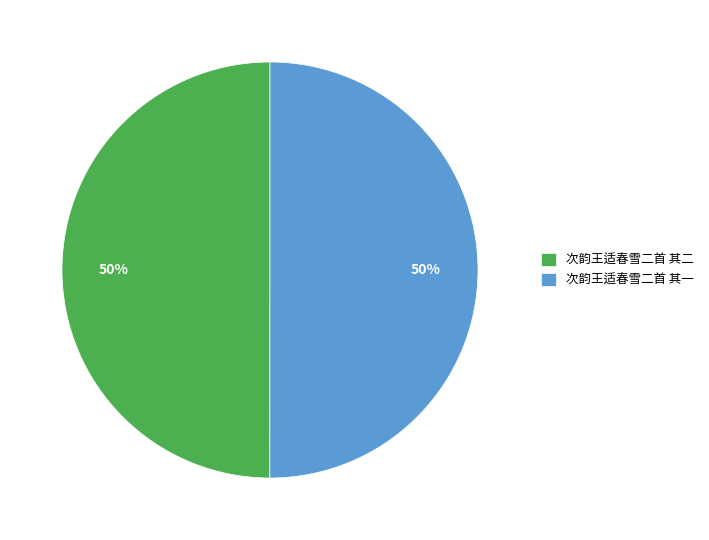

To the nearest percent, what portion does 次韵王适春雪二首 其二 represent?

50%